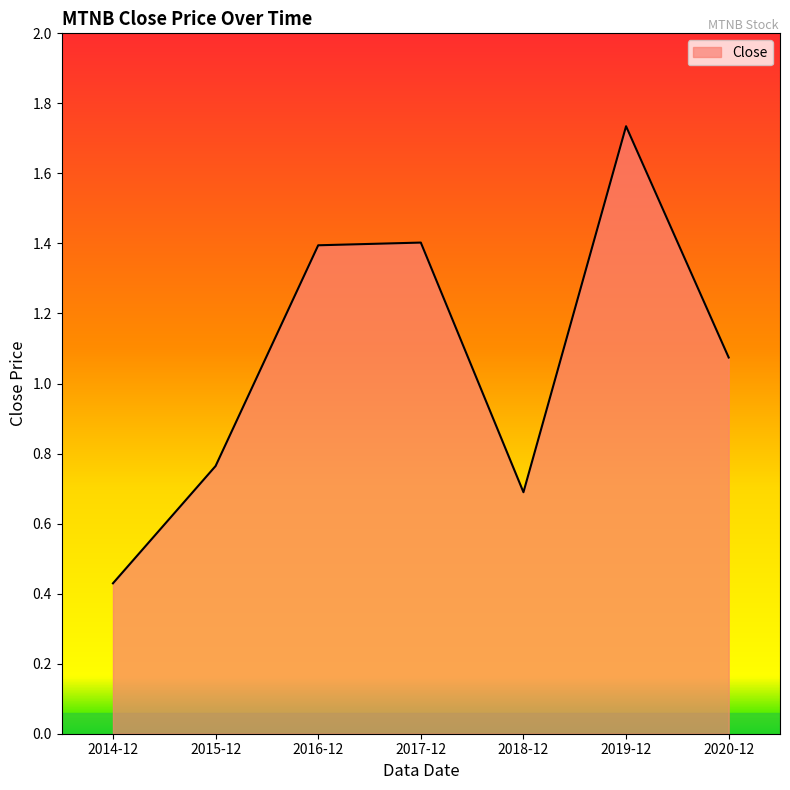

At which category does the chart reach its peak across all series?

2019-12